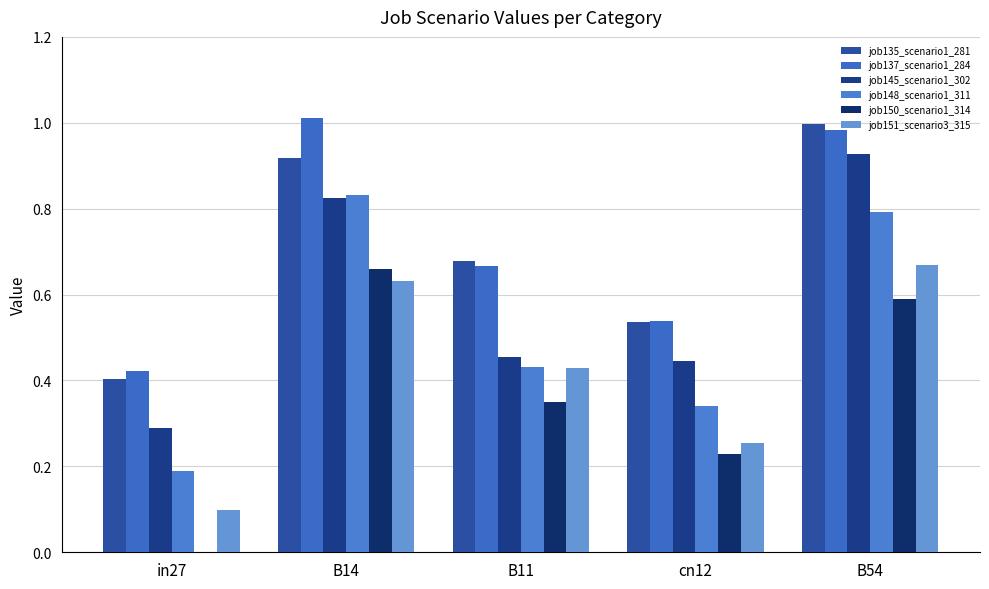

What is the value of the job148_scenario1_311 bar at the 3rd from the left?

0.4